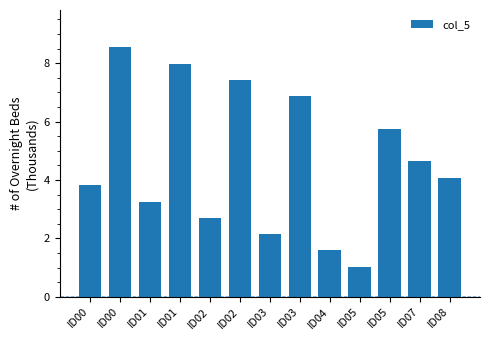

Does the chart contain any negative values?

No